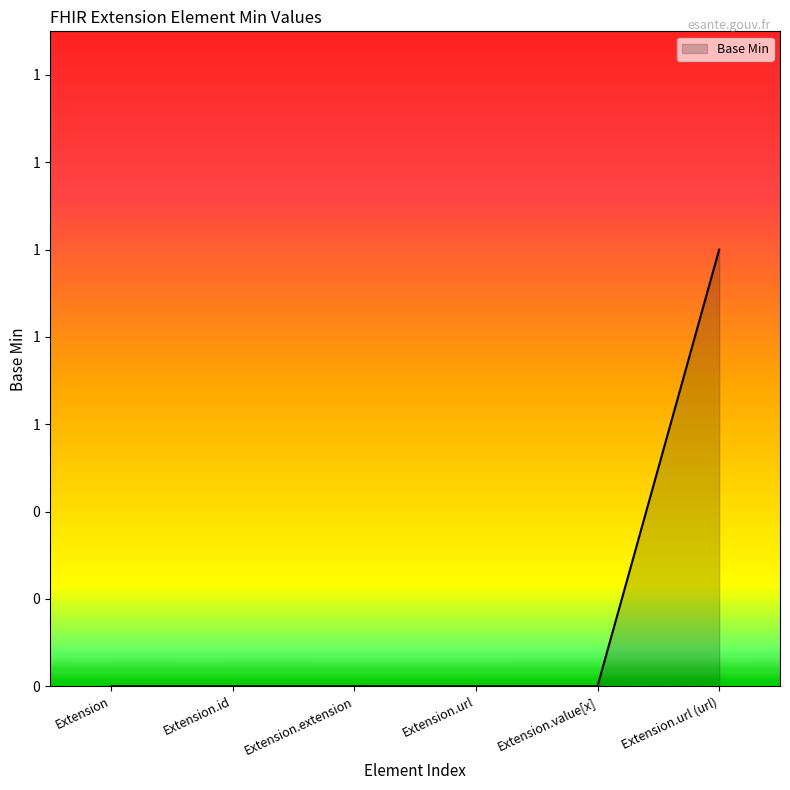

Rank the categories by value from lowest to highest.

Extension, Extension.id, Extension.extension, Extension.url, Extension.value[x], Extension.url (url)